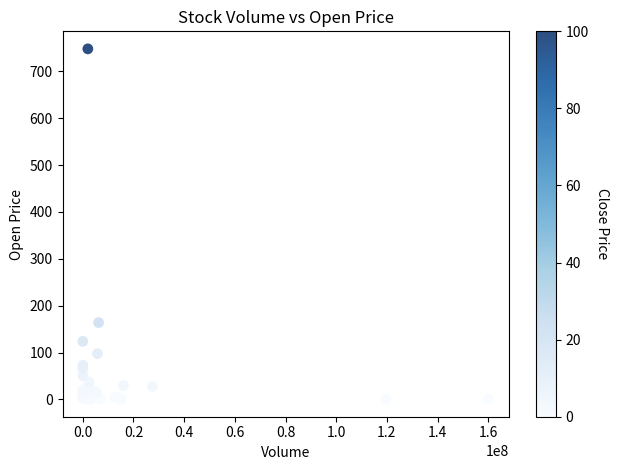

What Y value in the scatter plot is closest to 374?

164.0